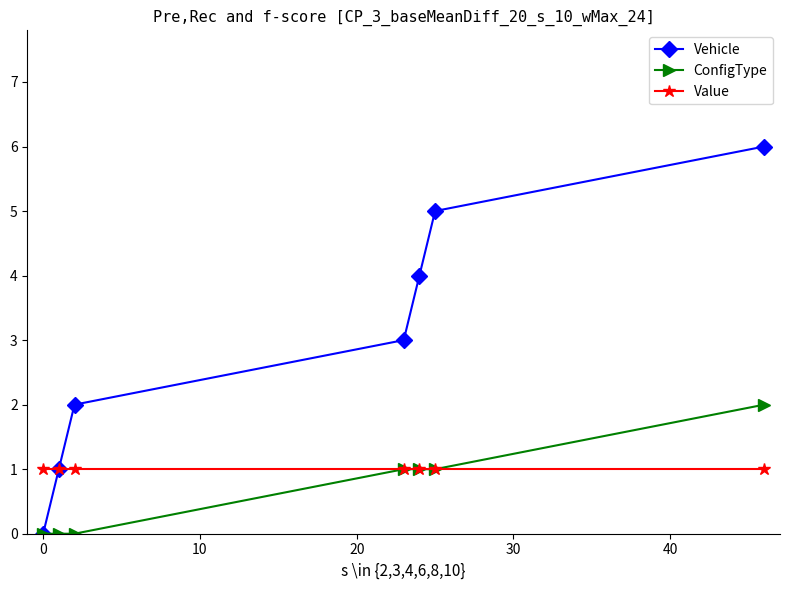

List the series in order of their peak value, highest first.

Vehicle, ConfigType, Value